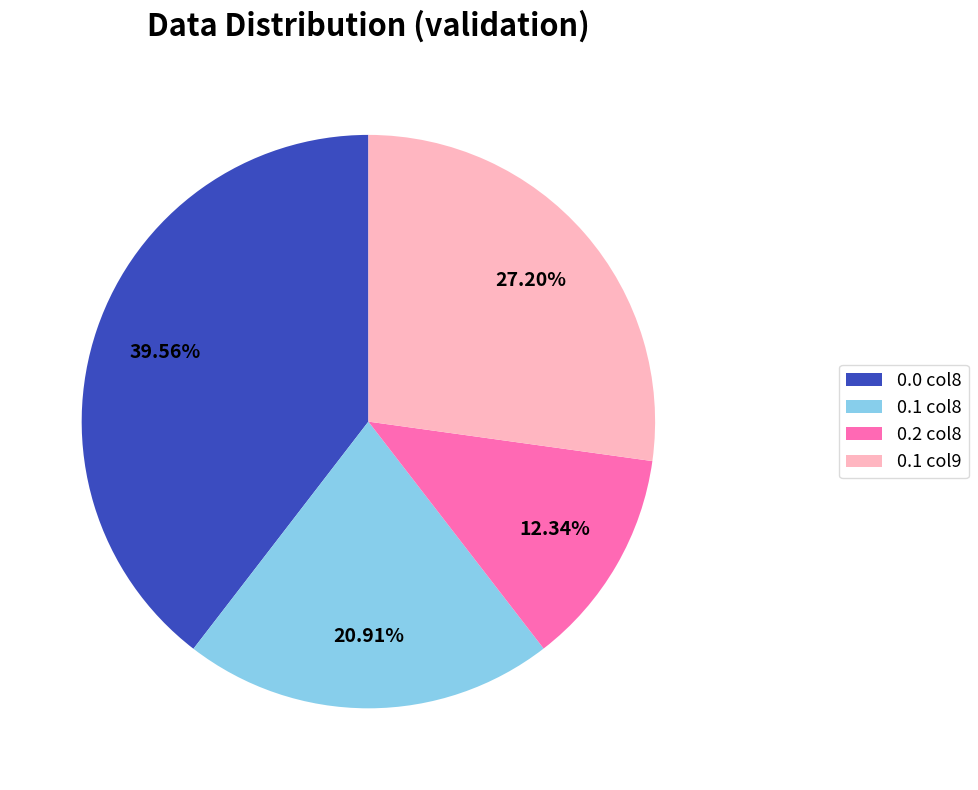

Combined, do 0.0 col8 and 0.1 col8 account for over 50%?

Yes